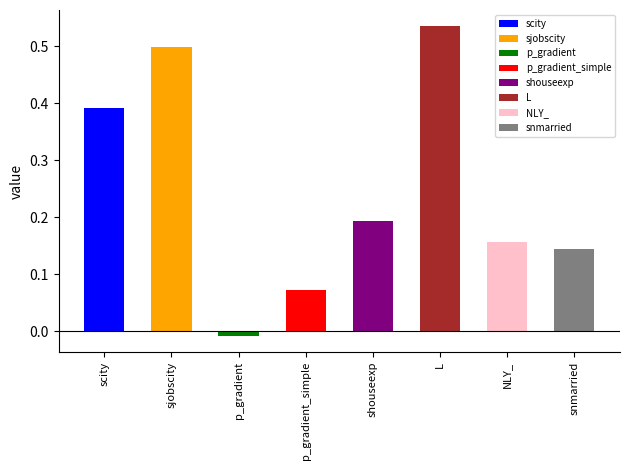

Which category has the highest value across all series?

L